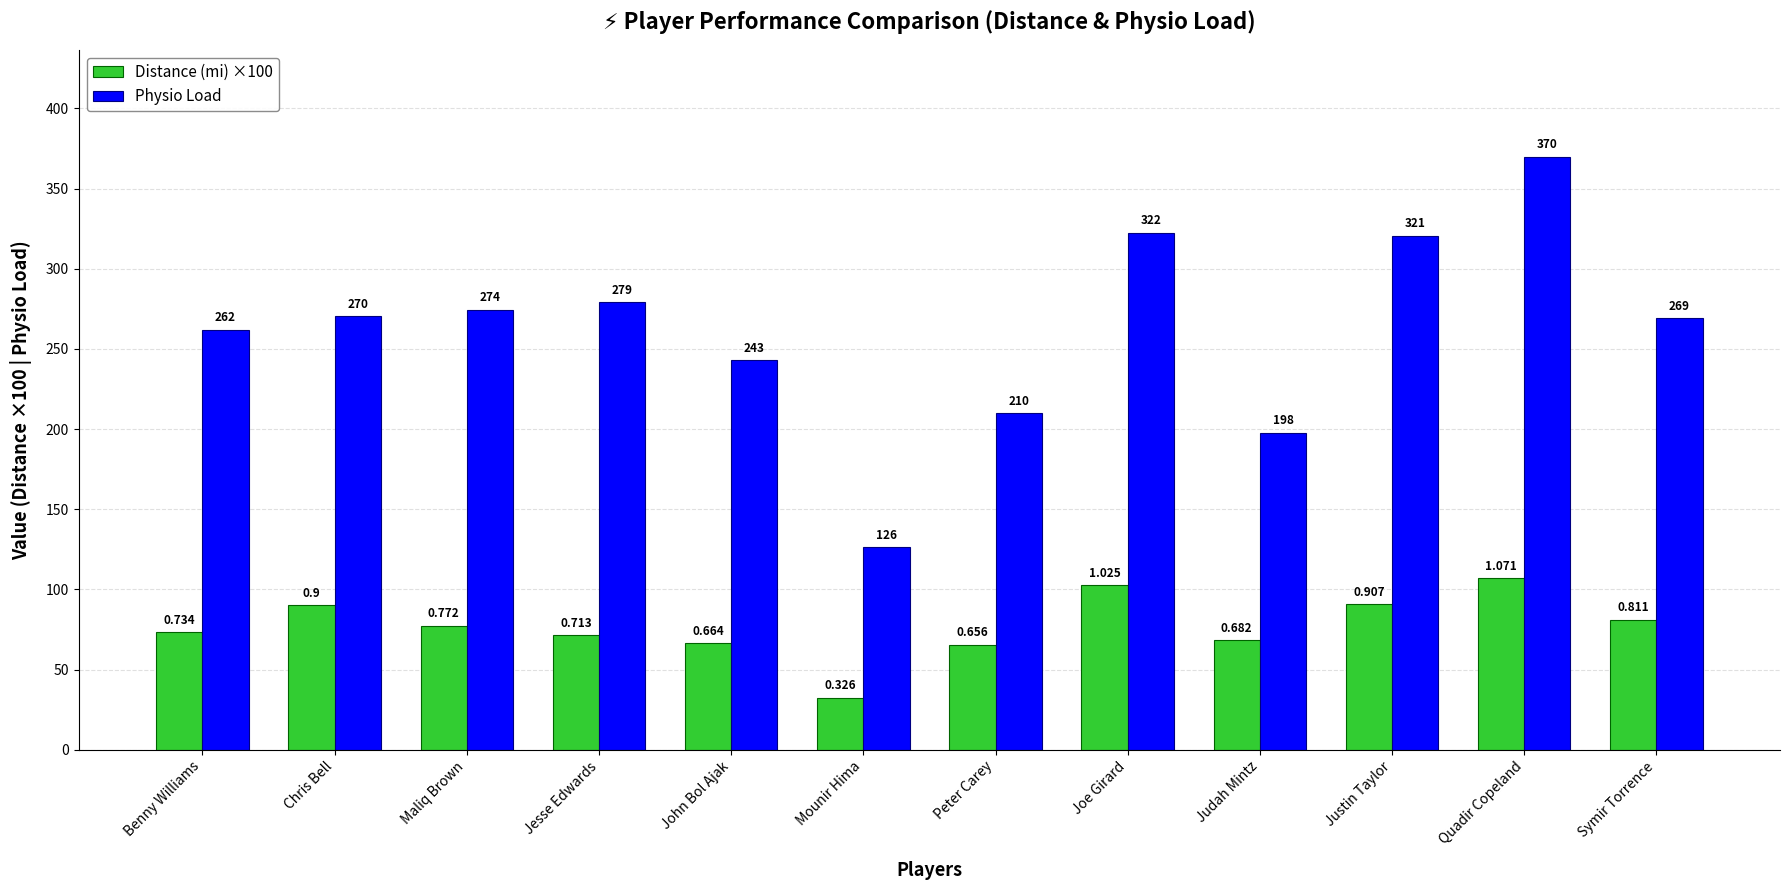

The Distance (mi) ×100 series shows 90.0 at Chris Bell. True or false?

True